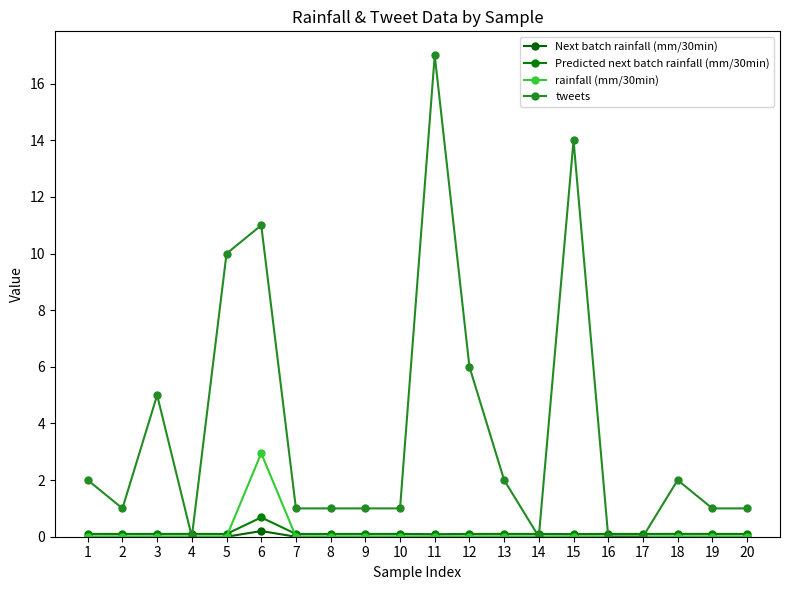

Where is tweets nearest to the value 8?

5